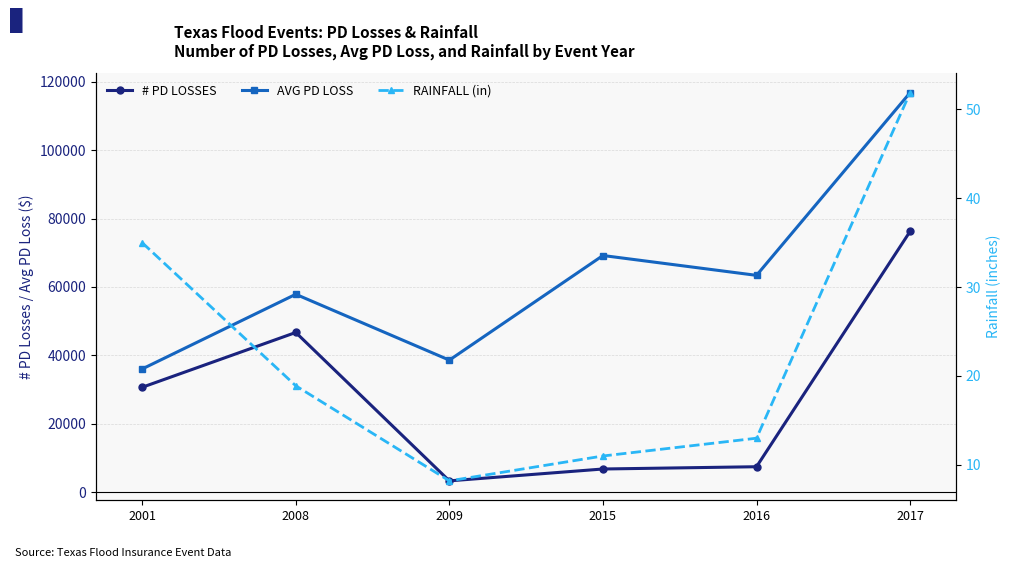

What is the difference between the # PD LOSSES values at 2016 and 2009?

4134